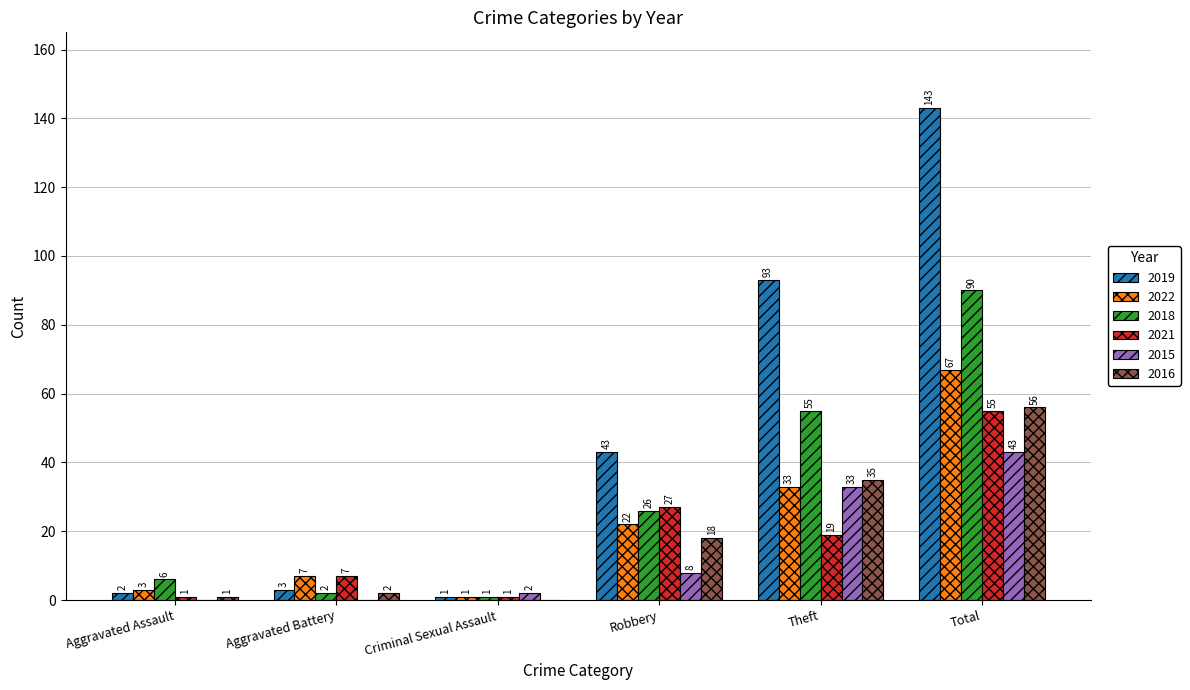

How many groups of bars are there?

6